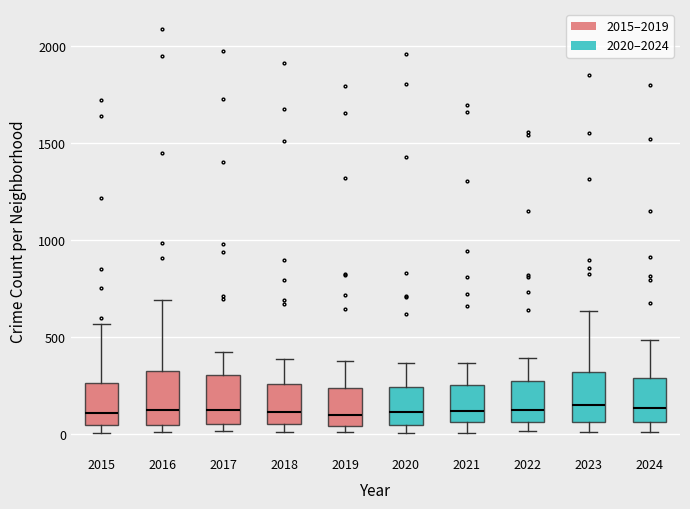

Reading left to right, transcribe this box plot: for each box, give where its median line is, the range the box spans, and where its two whiskers end, as read against the y-axis. The values are not printed on the chart, so give them approximately, as read against the axis.

2015: median 100, box 50 to 250, whiskers 0 to 550
2016: median 150, box 50 to 300, whiskers 0 to 700
2017: median 100, box 50 to 300, whiskers 0 to 400
2018: median 100, box 50 to 250, whiskers 0 to 400
2019: median 100, box 50 to 250, whiskers 0 to 400
2020: median 100, box 50 to 250, whiskers 0 to 350
2021: median 100, box 50 to 250, whiskers 0 to 350
2022: median 100, box 50 to 250, whiskers 0 to 400
2023: median 150, box 50 to 300, whiskers 0 to 650
2024: median 150, box 50 to 300, whiskers 0 to 500